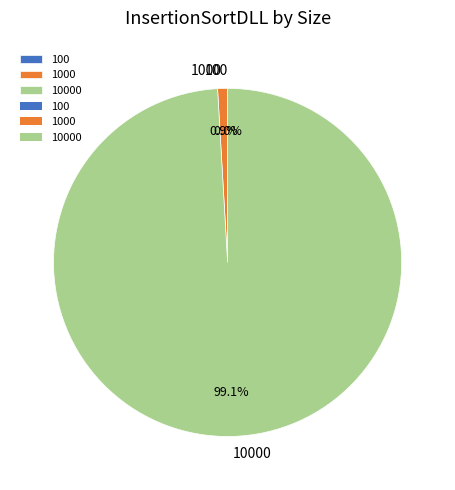

Does any single category account for the majority?

Yes